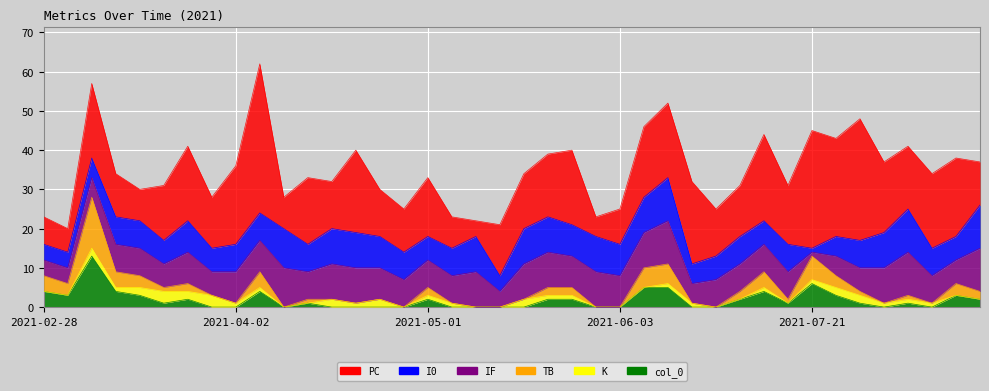

Which label corresponds to the smallest value in the chart?

2021-03-27